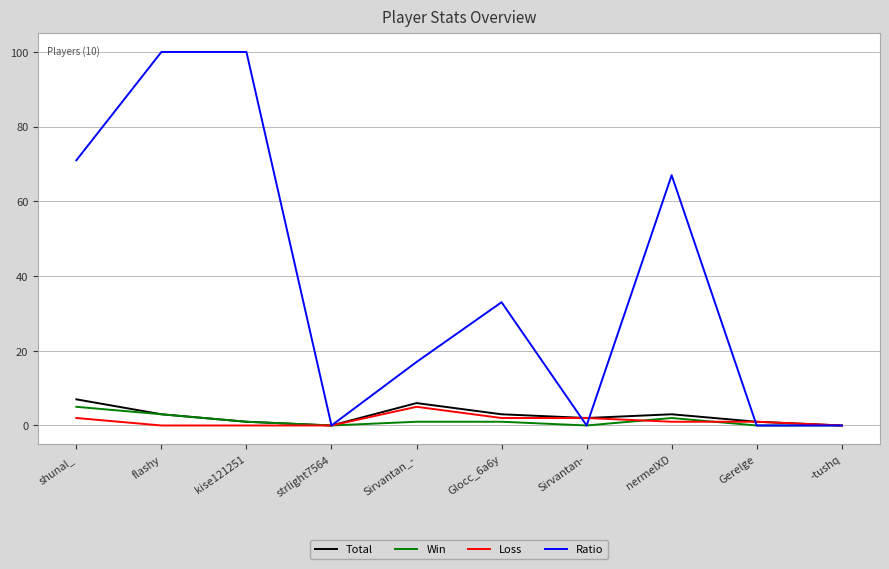

Between Sirvantan- and nermelXD, which series saw the biggest shift?

Ratio